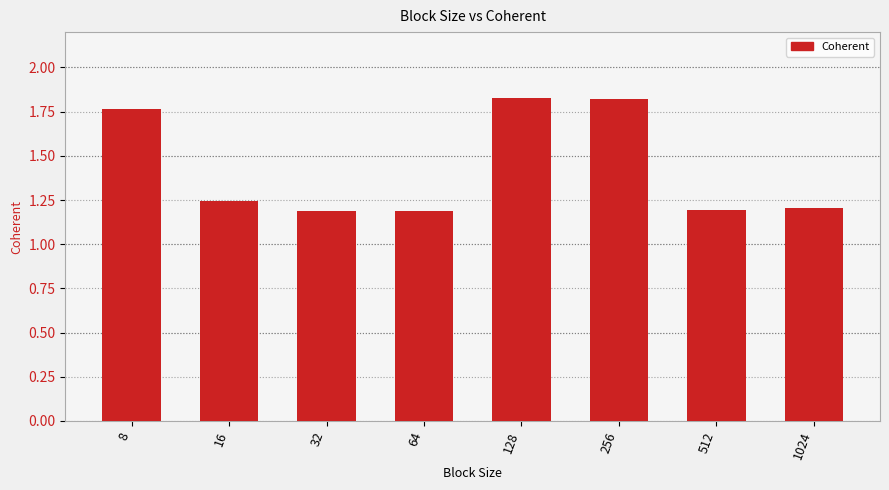

How many series are shown in this chart?

1